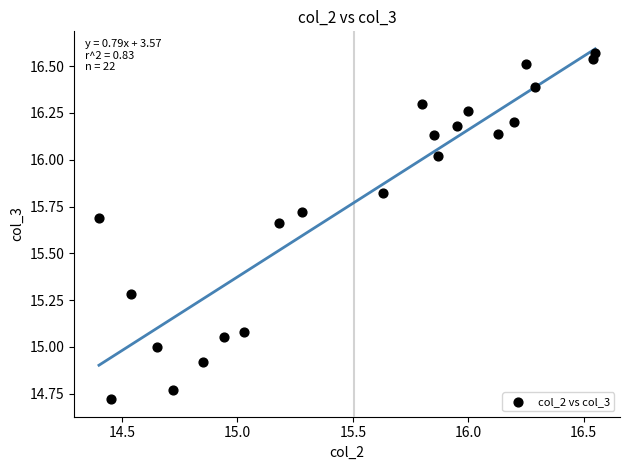

What is the range of X values (max minus min)?

2.2